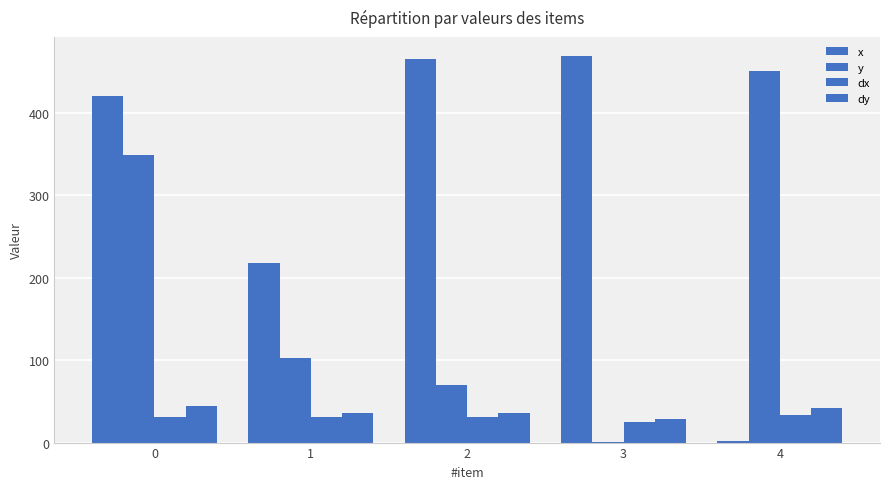

At which category does the chart reach its peak across all series?

3